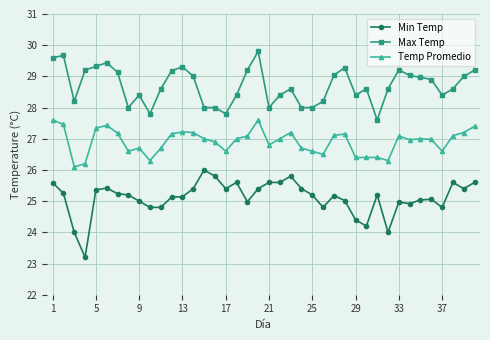

True or false: Min Temp has more than 0 points higher than both neighbors.

True